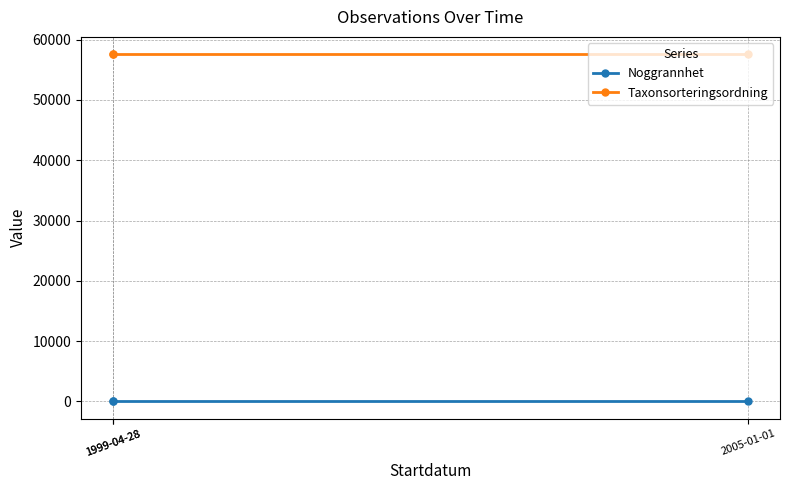

Does the chart display data point markers on the line(s)?

Yes